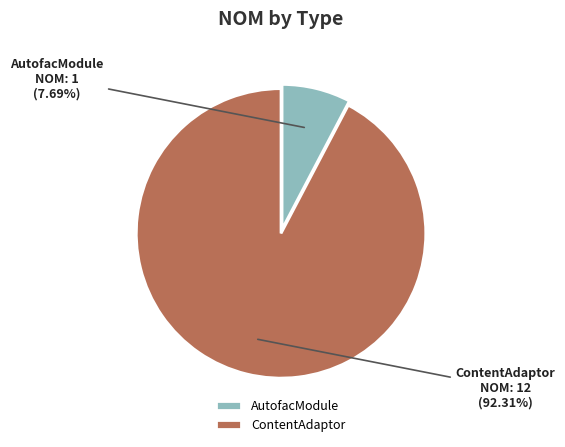

Is there any slice that represents more than half of the pie?

Yes